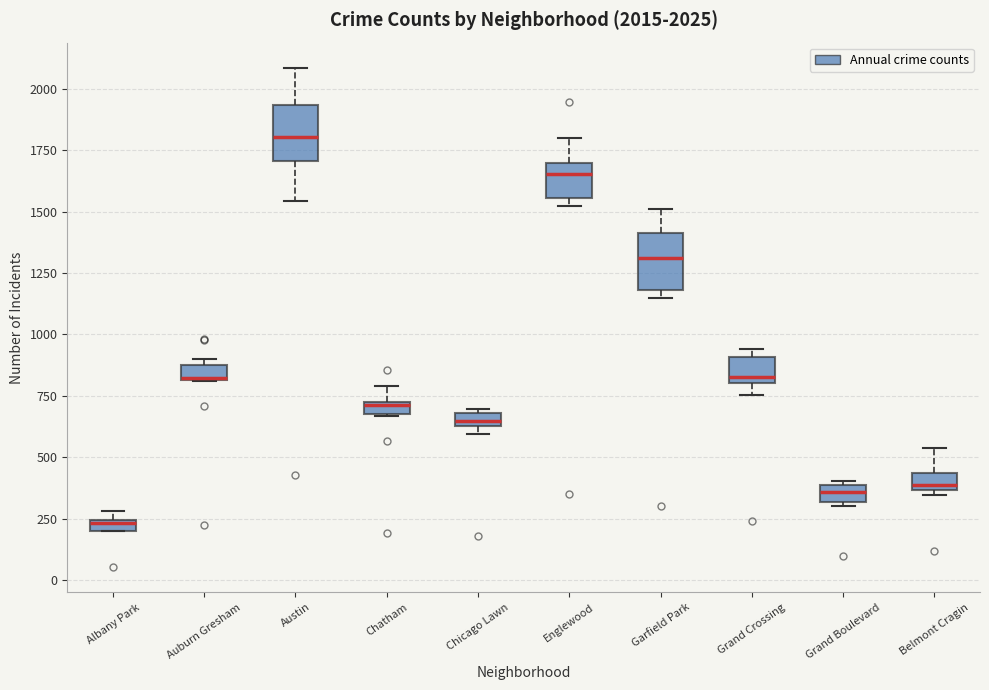

Which box has the lowest median line?

Albany Park